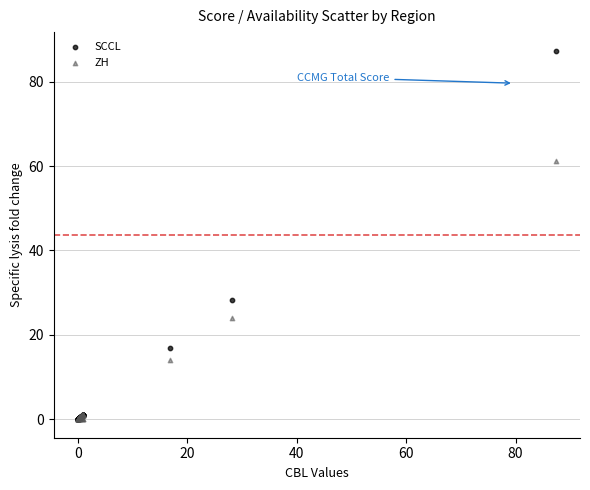

Which series contains the highest Y value?

SCCL